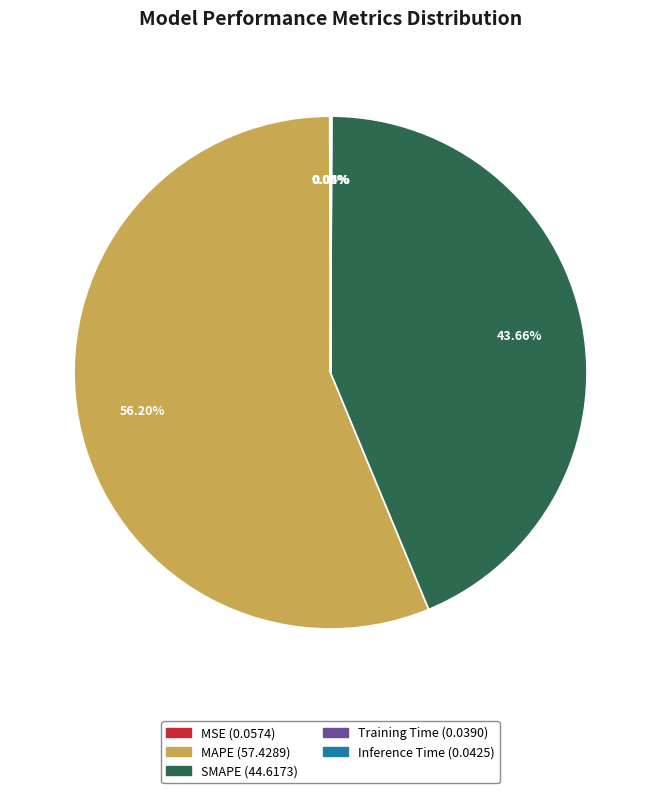

Which category has the biggest portion of the pie?

MAPE